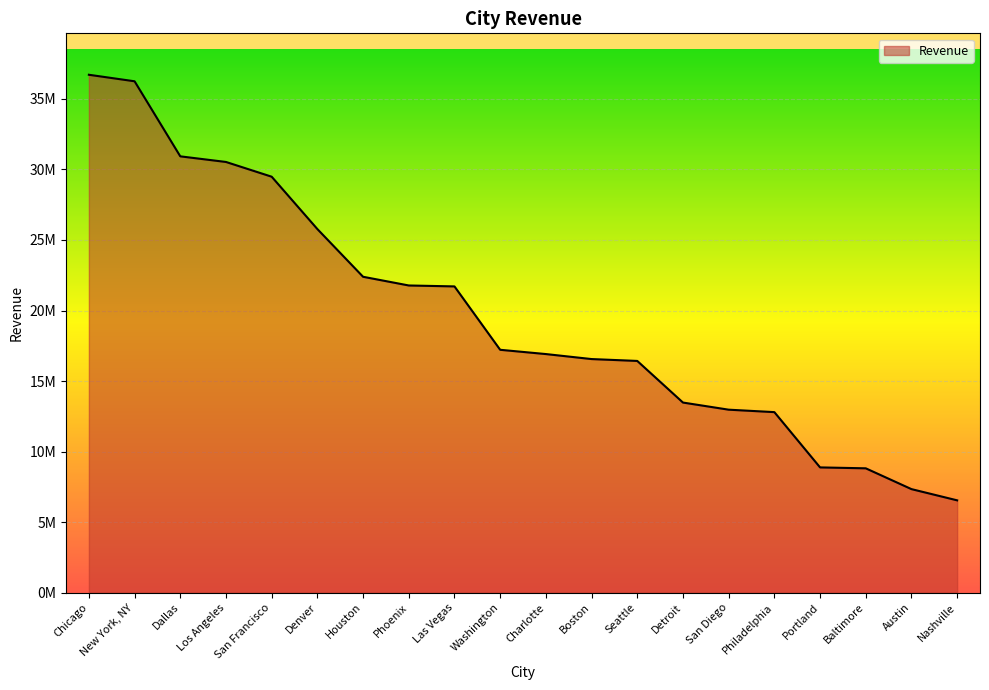

What is the average value?

19675056